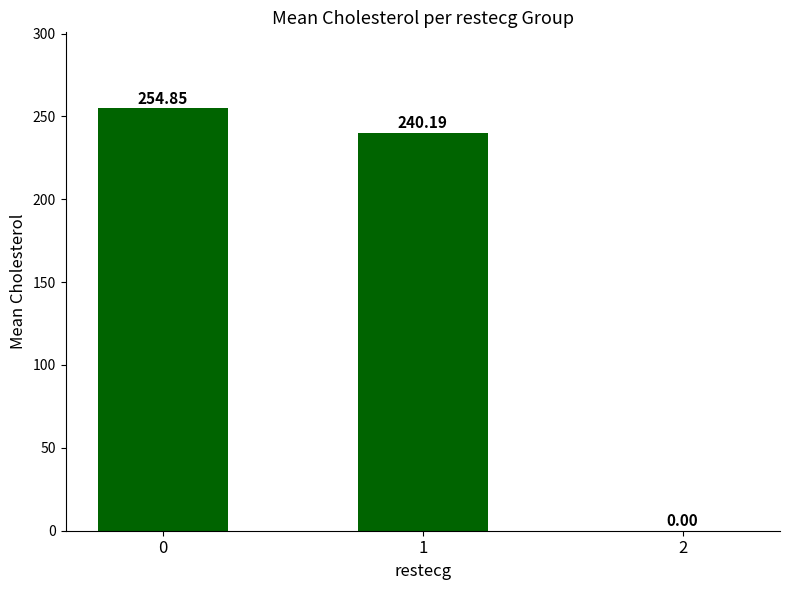

True or false: the data shows 254.8 at 0.

True